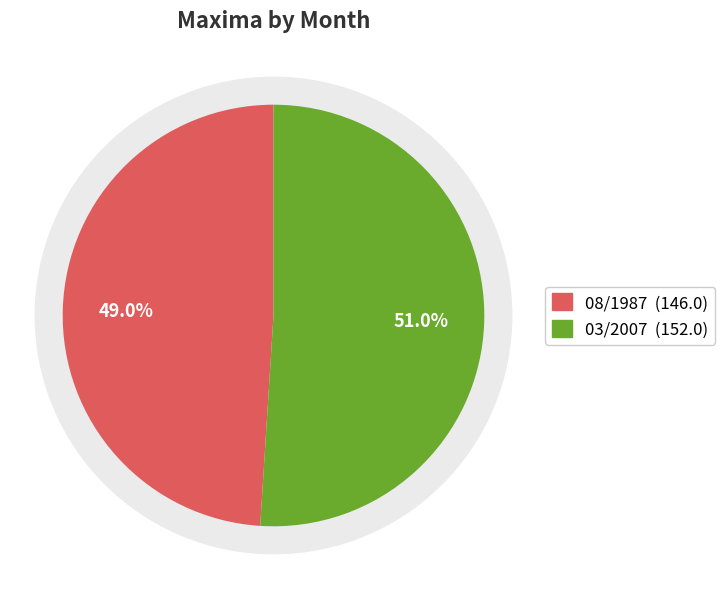

What is the smallest slice in the pie chart?

08/1987